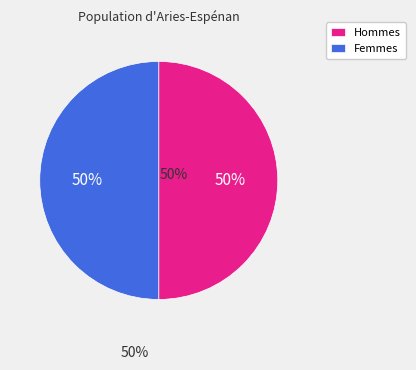

To the nearest percent, what is the combined percentage of Femmes and Hommes?

100%